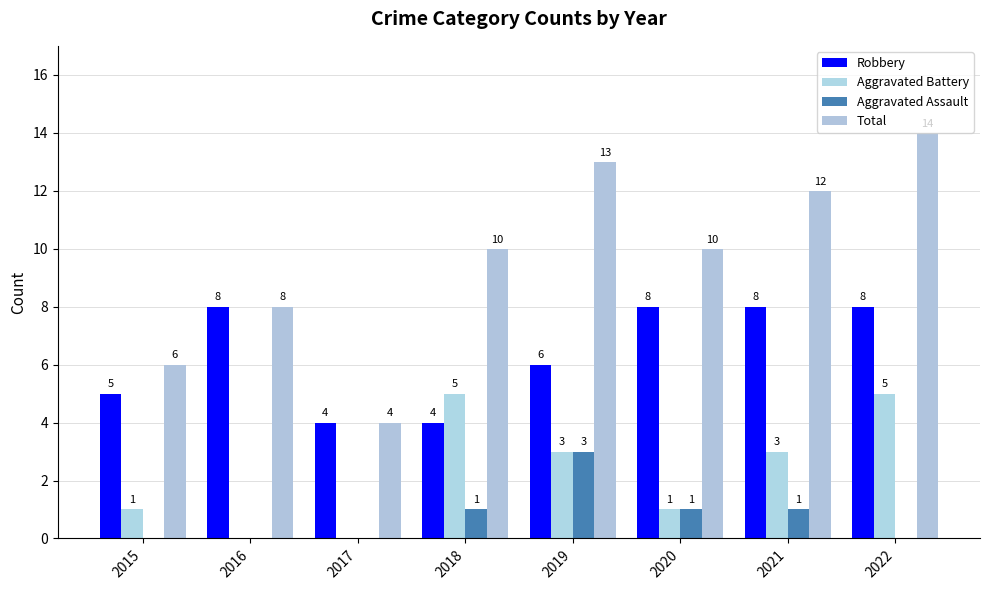

What is the sum of the Total values at 2021 and 2017?

16